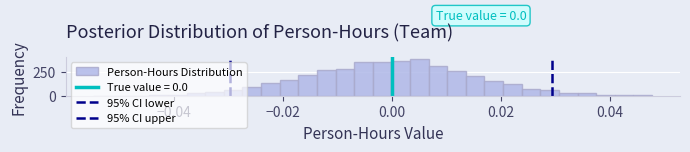

Around what value on the x-axis is the tallest bar? Give the approximate position of its centre, as read against the axis.

0.006